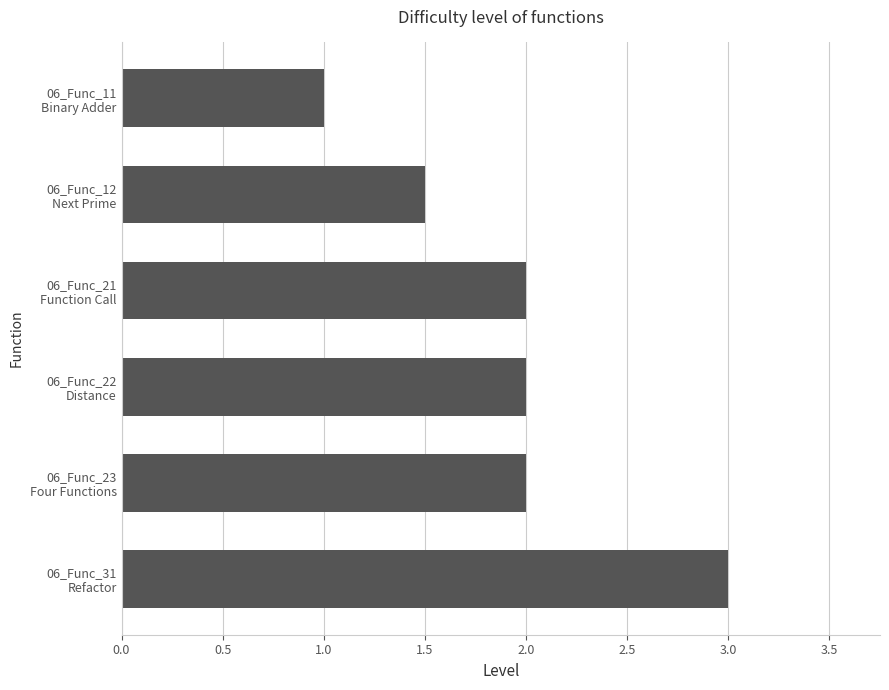

What is the difference between the second highest and minimum values?

1.0